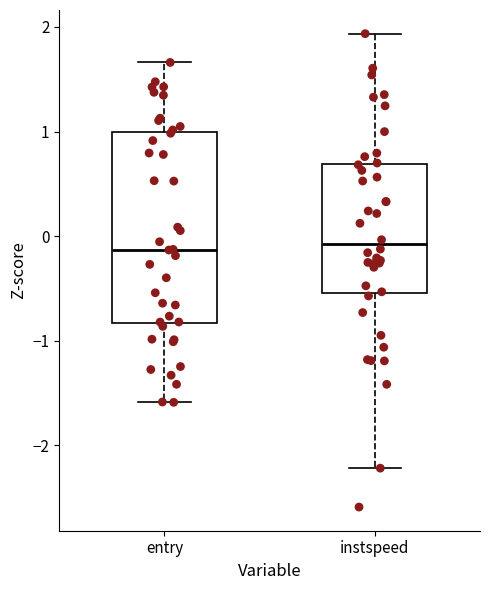

Reading left to right, read every box against the y-axis: the position of its median line, the range the box covers, and the ends of its whiskers. The values are not printed on the chart, so give them approximately, as read against the axis.

entry: median -0.1, box -0.8 to 1.0, whiskers -1.6 to 1.7
instspeed: median -0.1, box -0.5 to 0.7, whiskers -2.2 to 1.9